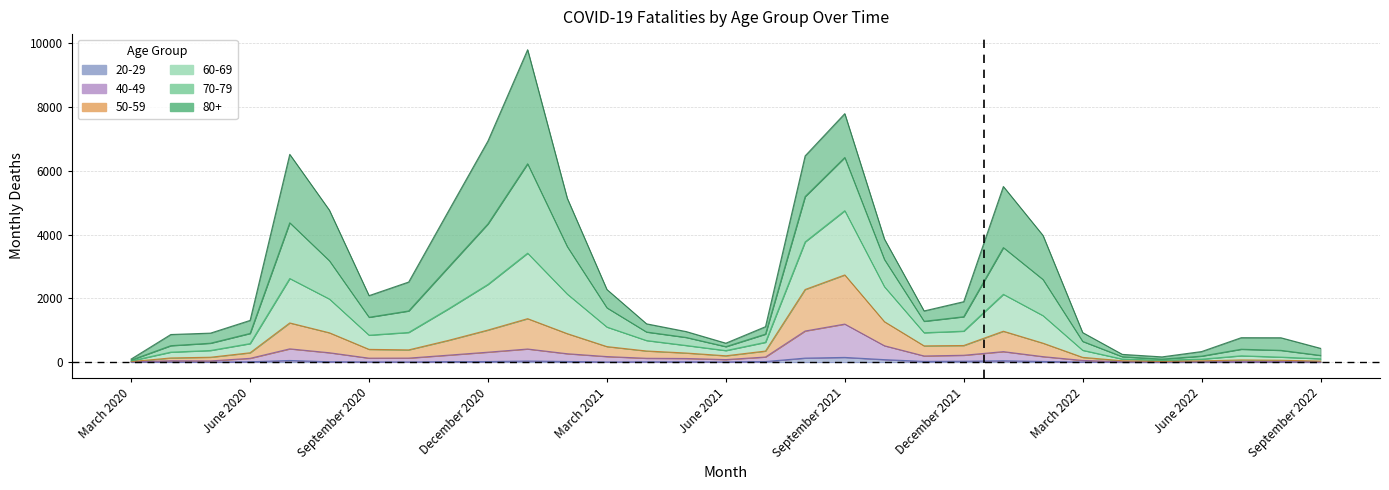

How many data points does each series have?

31